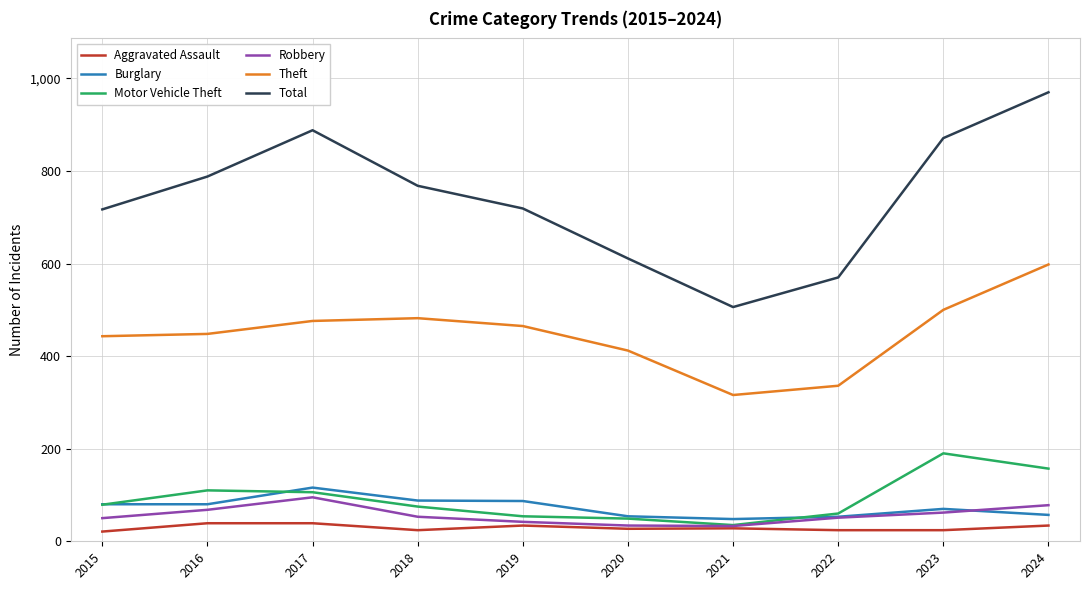

At which category is the sum across all series the highest?

2024